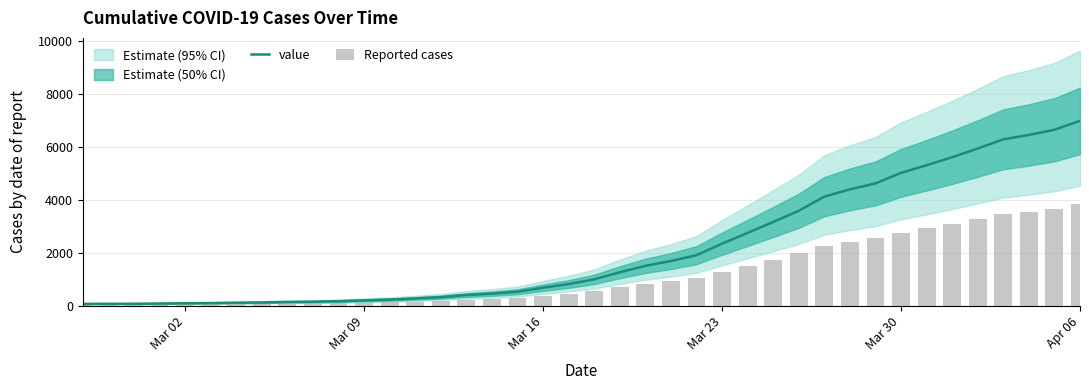

Does the chart contain any negative values?

No